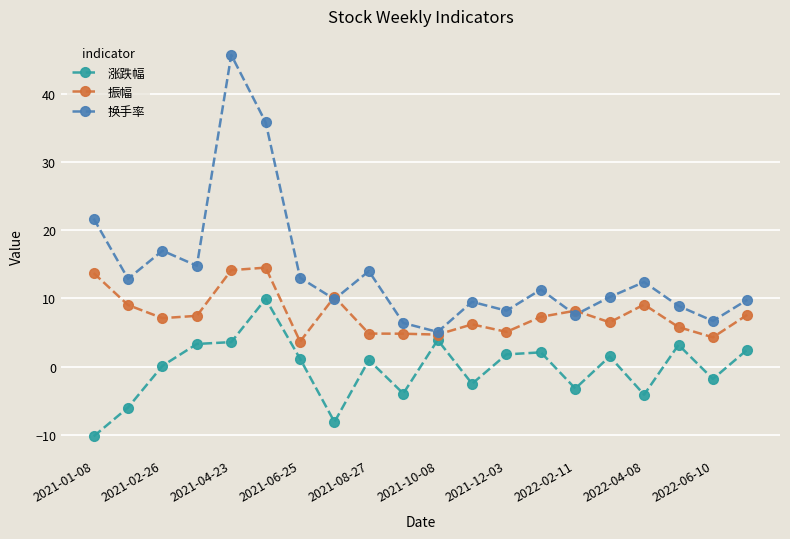

How many interior local valleys does the 换手率 series have?

7